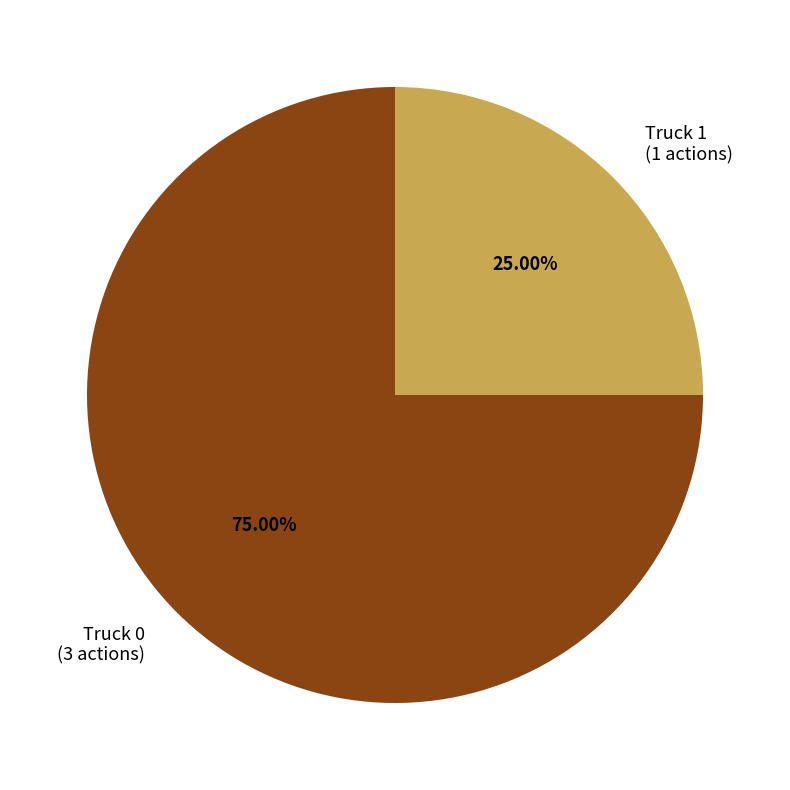

Does Truck 1 represent more than half of the total?

No